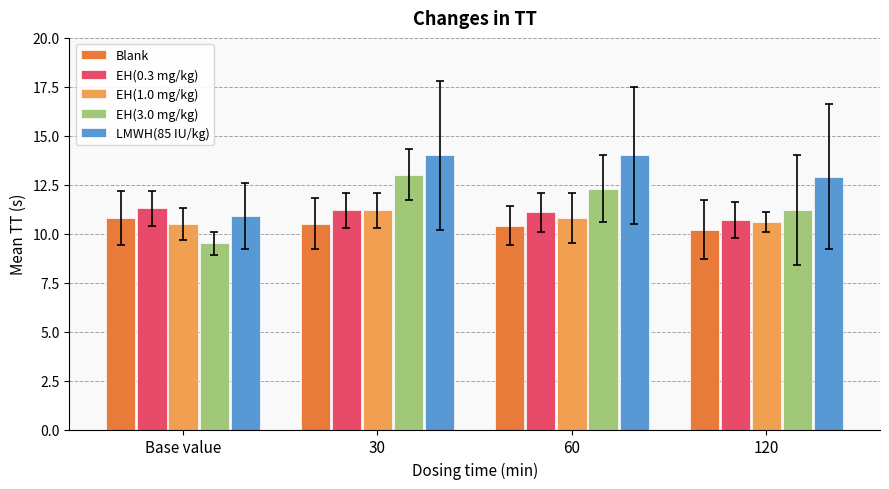

What position from the right is 60?

2